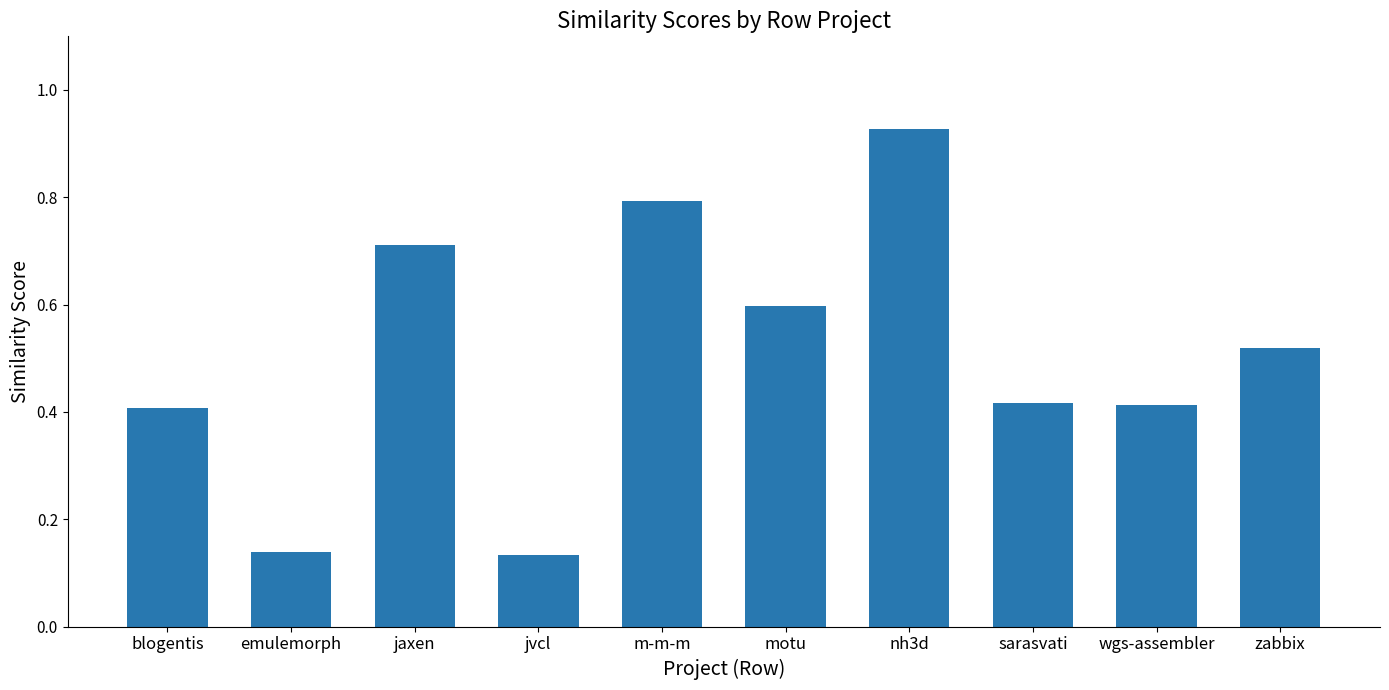

What is the change in value from blogentis to nh3d?

+0.5